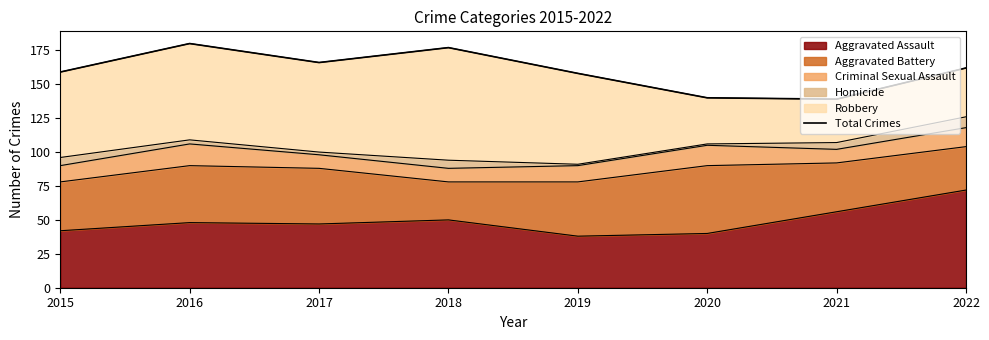

What is the sum of the values at 2016 and 2018?

357